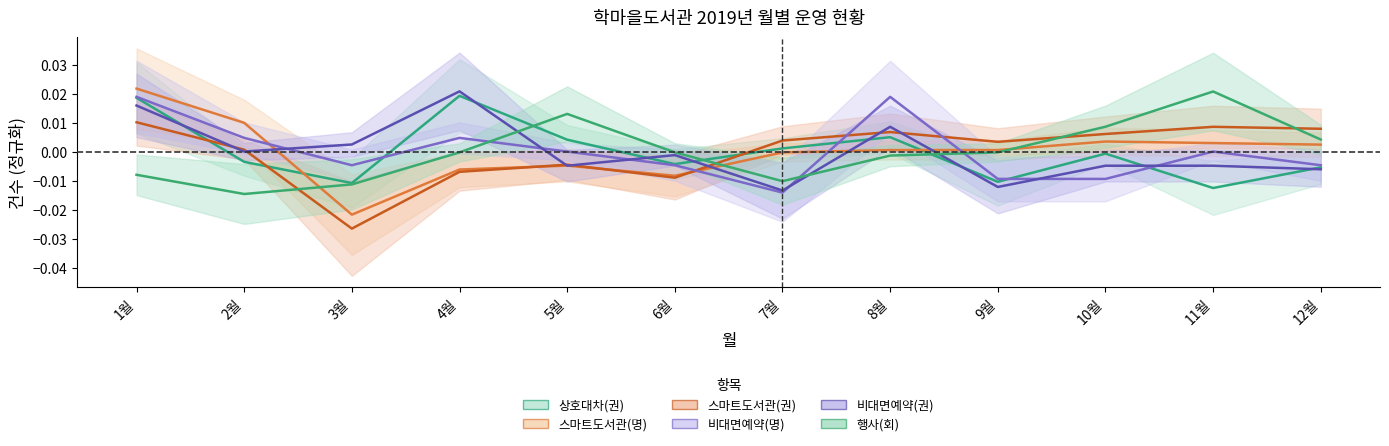

Rank the series by their maximum value, from lowest to highest.

스마트도서관(권), 비대면예약(명), 상호대차(권), 행사(회), 비대면예약(권), 스마트도서관(명)